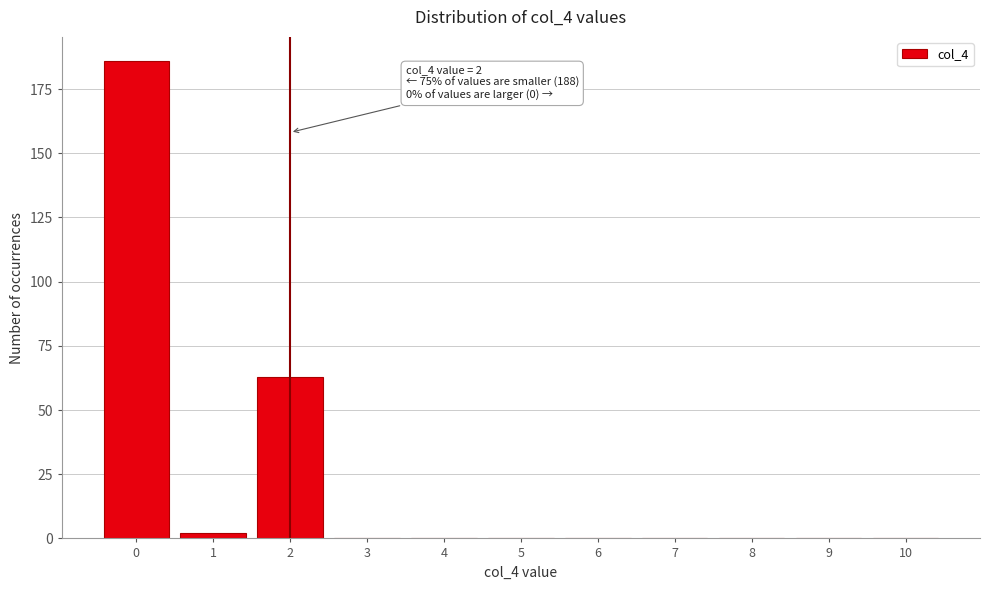

Which range on the x-axis has the tallest bar?

-0.5 to 0.5